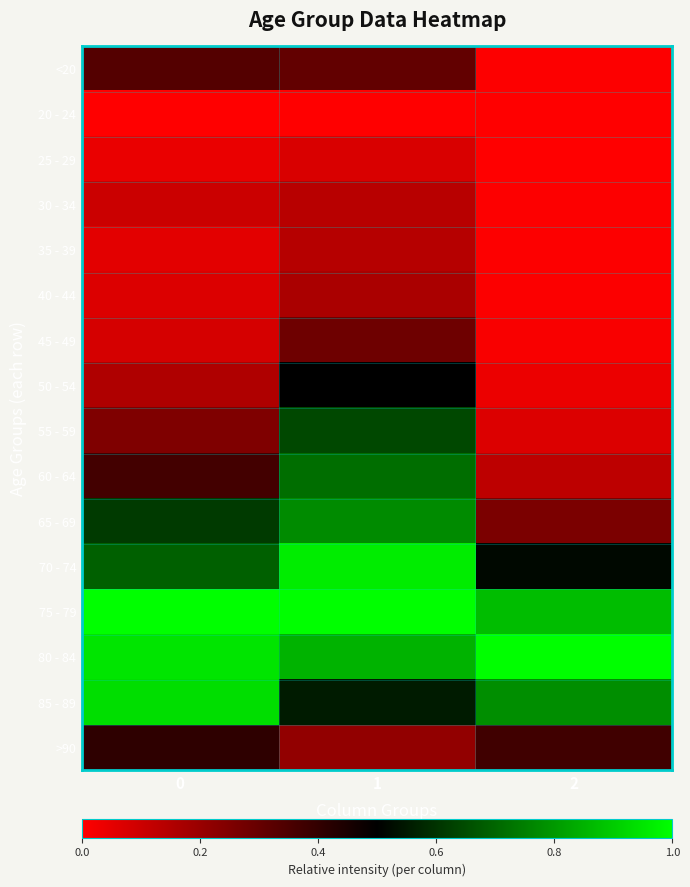

Between 1 and 2, which series saw the biggest shift?

60 - 64